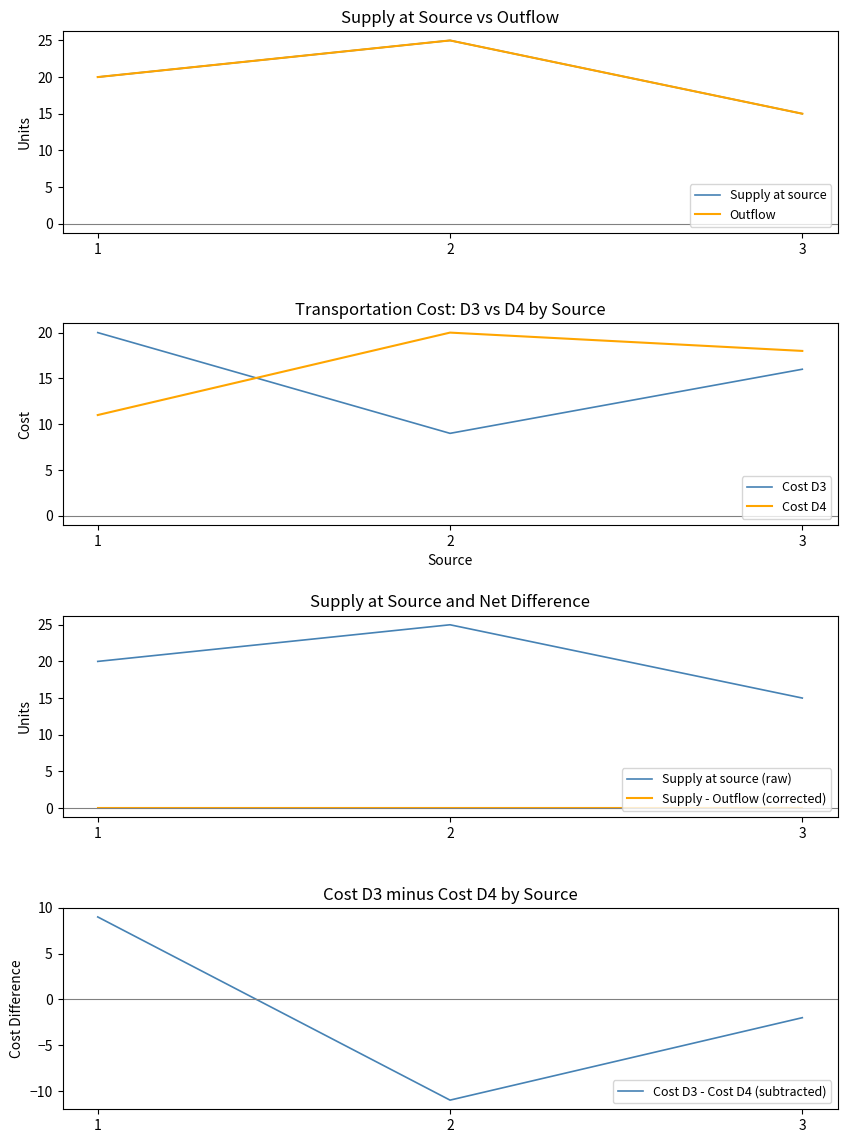

Which series has the largest range (max minus min)?

Supply at source